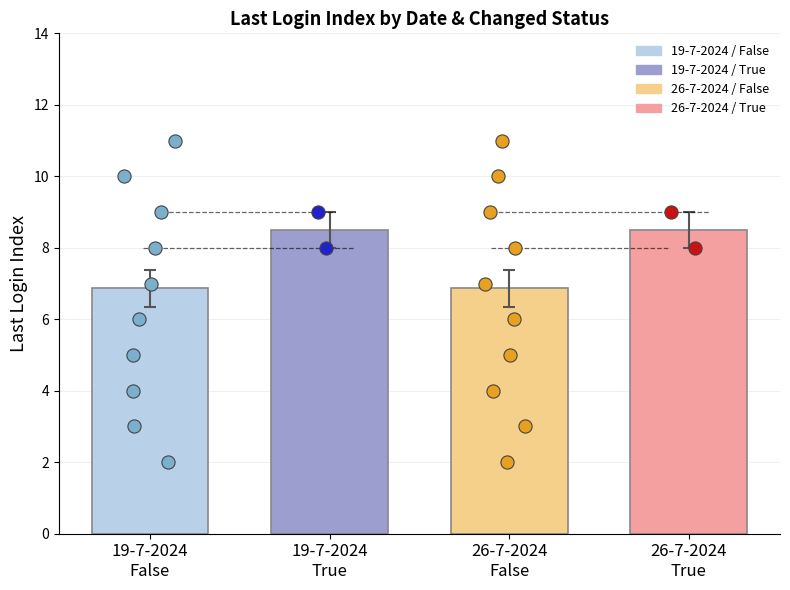

What is the change in value from 14 to 15?

+1